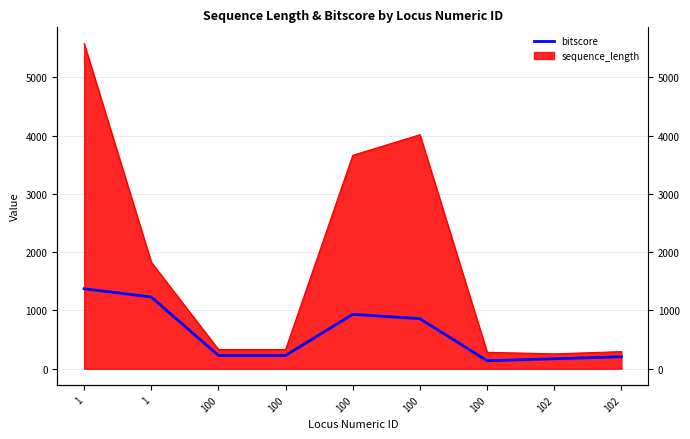

The value at 100 is 312. True or false?

False